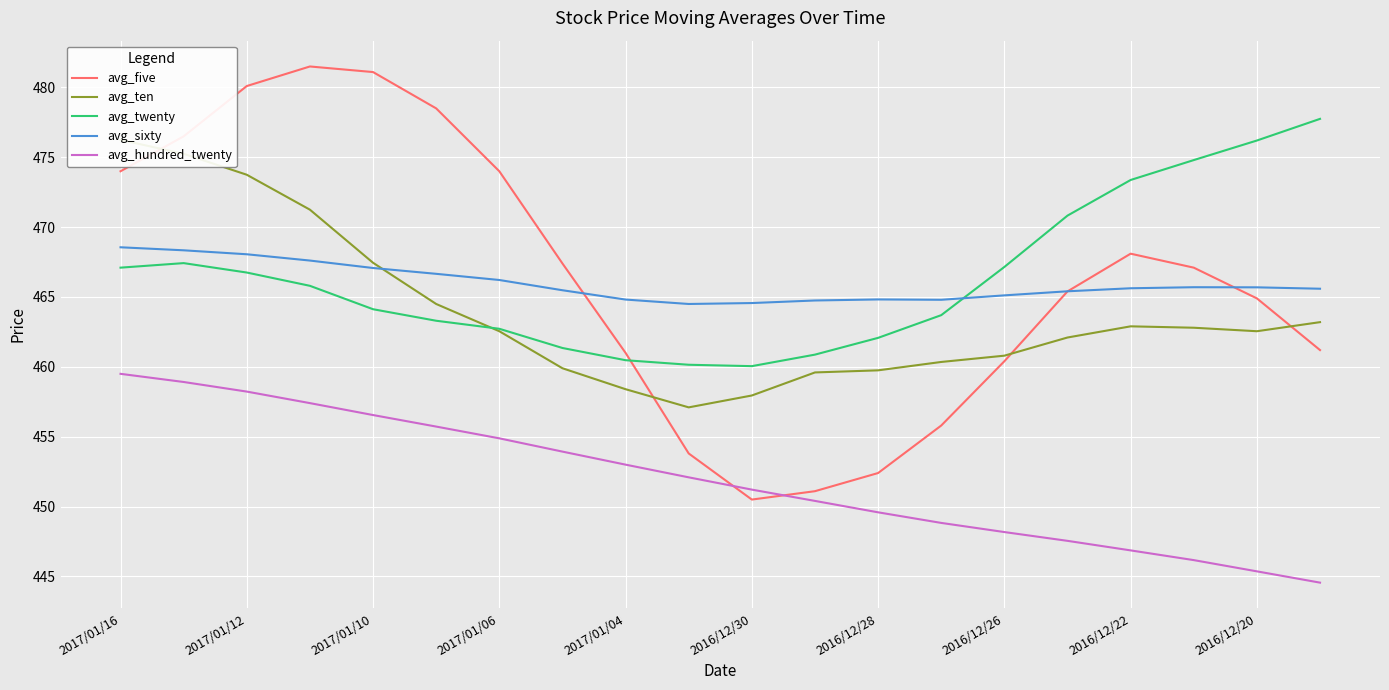

Which series has the largest total across all categories?

avg_twenty